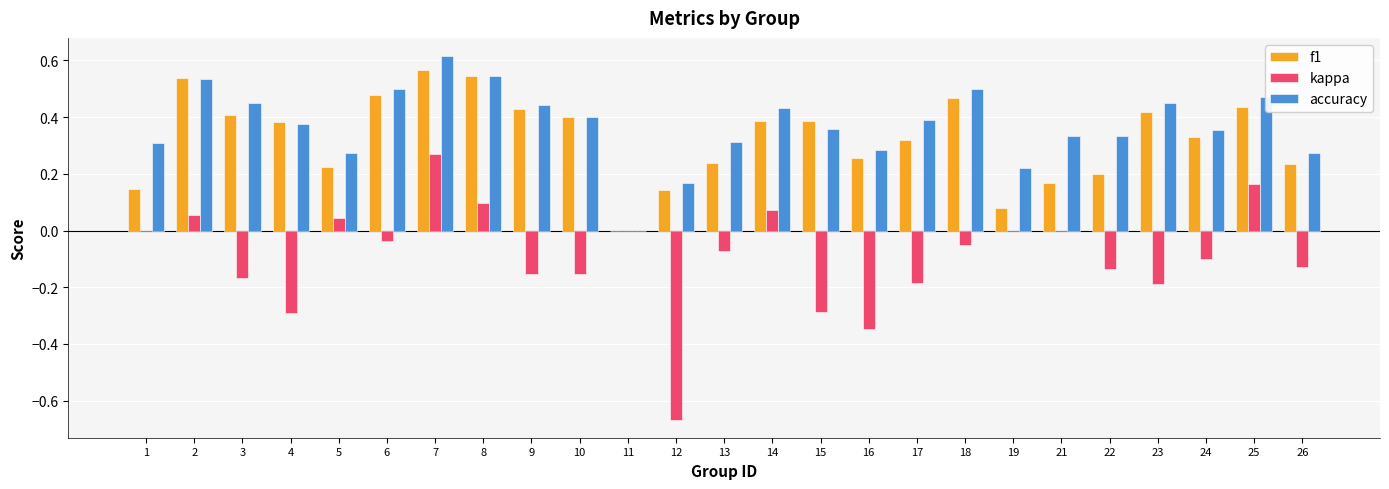

The value of kappa at 3 is -0.1. True or false?

False